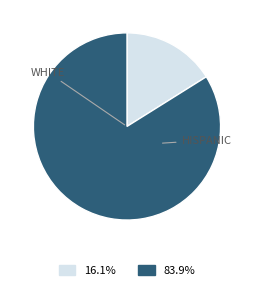

Is there any slice that represents more than half of the pie?

Yes